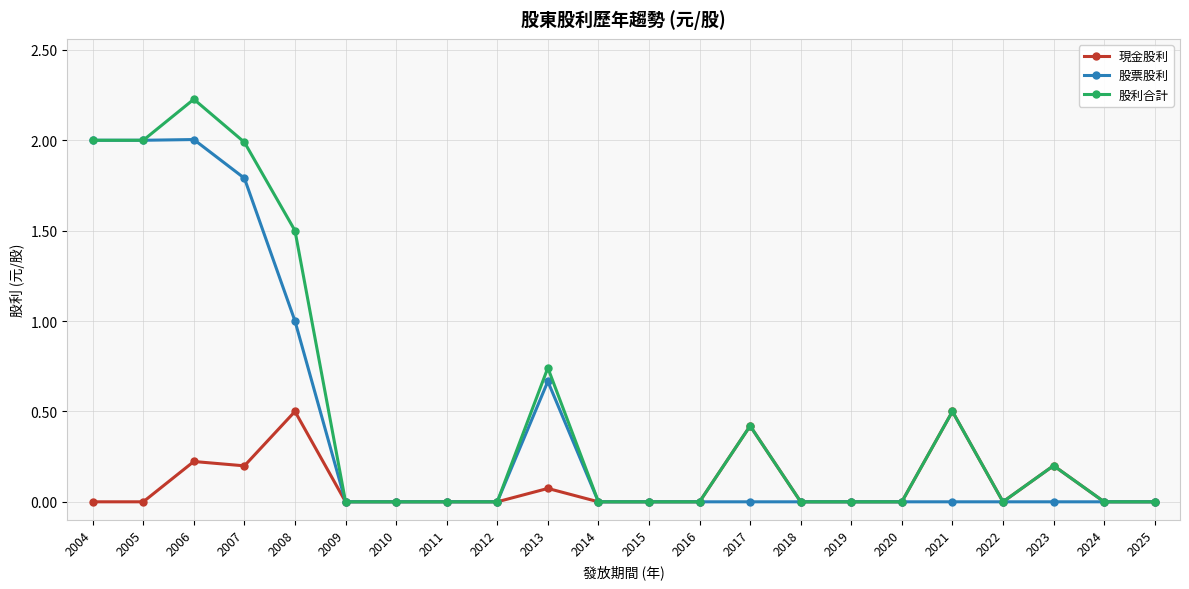

Between 2011 and 2013, which series saw the biggest shift?

股利合計